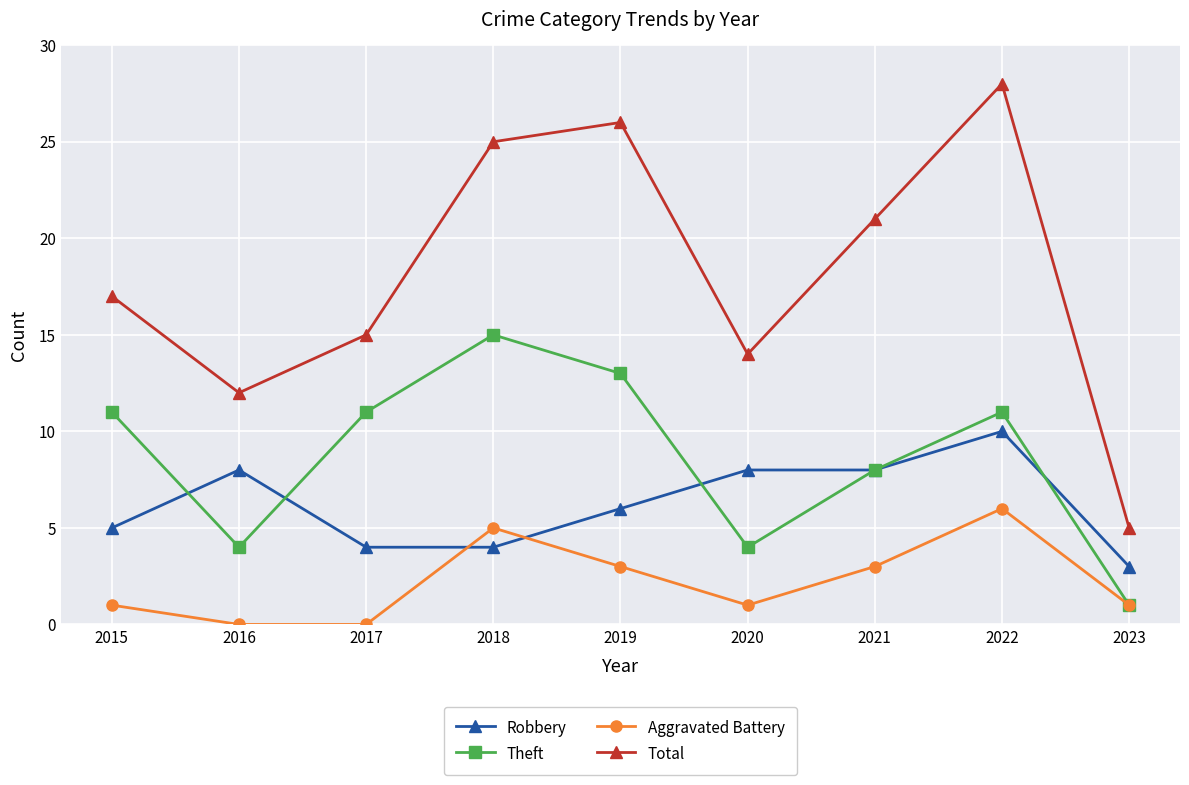

What is the difference between the maximum and second lowest values in the Robbery series?

6